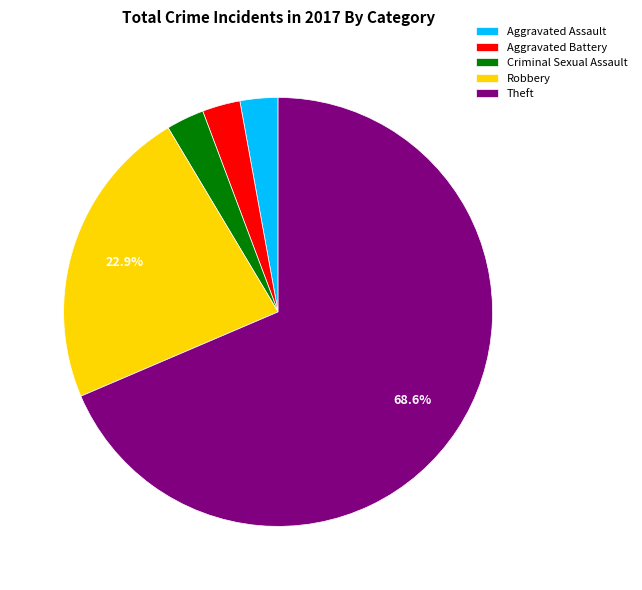

Which category has the biggest portion of the pie?

Theft